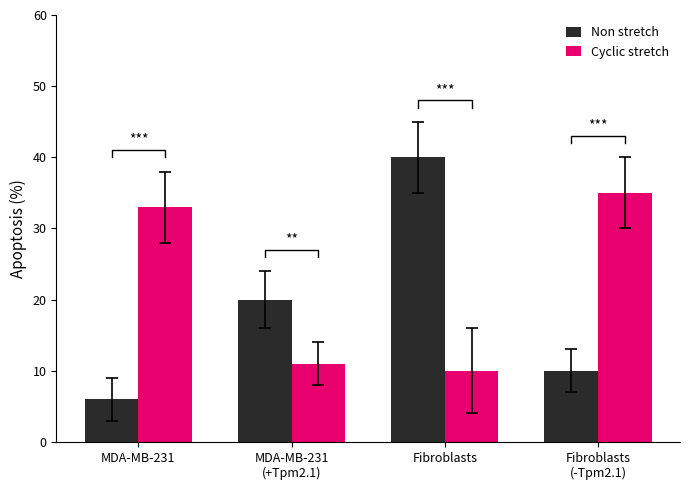

What is the sum of the Non stretch values at Fibroblasts and Fibroblasts
(-Tpm2.1)?

50